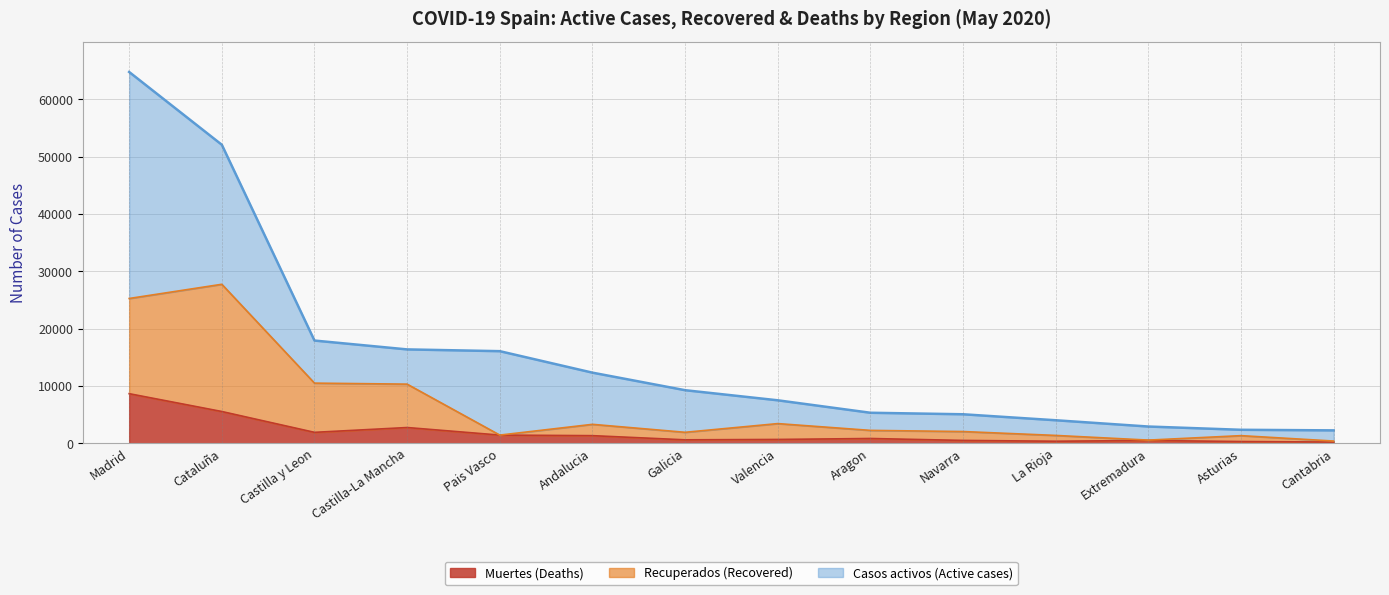

How many data points in Muertes are above 824?

6